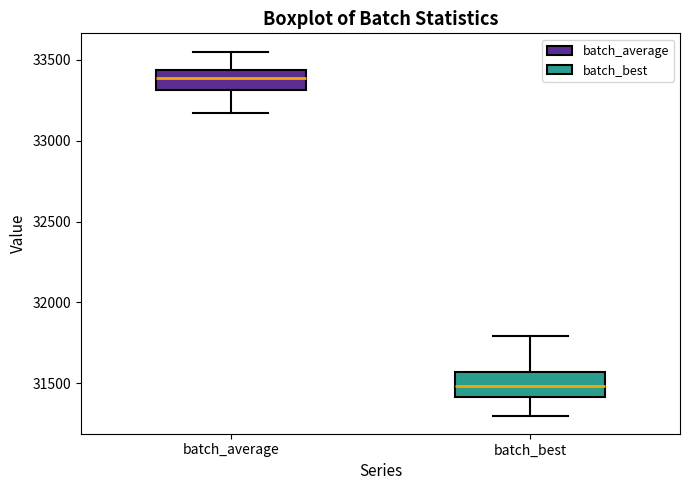

Where is the upper edge of the box for batch_best on the y-axis? The values are not printed on the chart, so give them approximately, as read against the axis.

31550